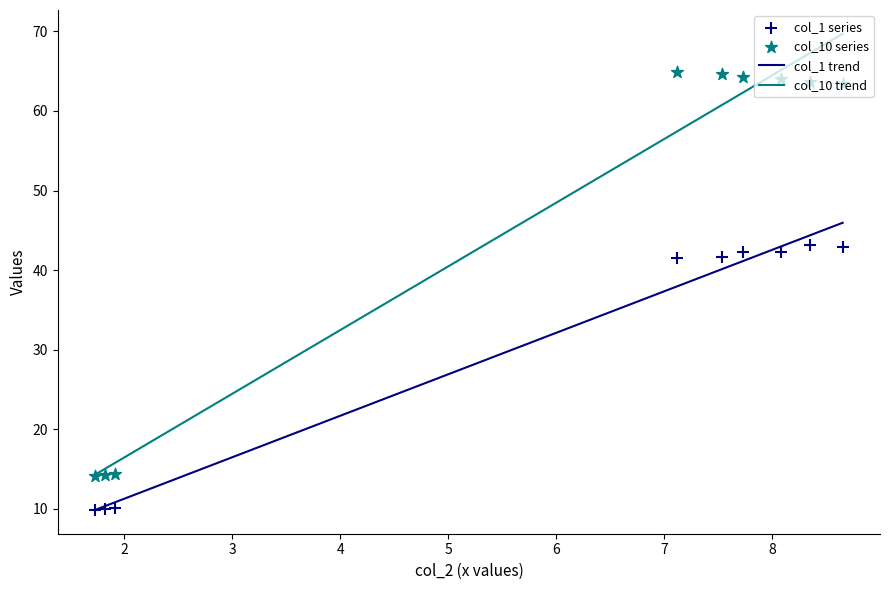

Which series has the largest Y range (max minus min)?

col_10